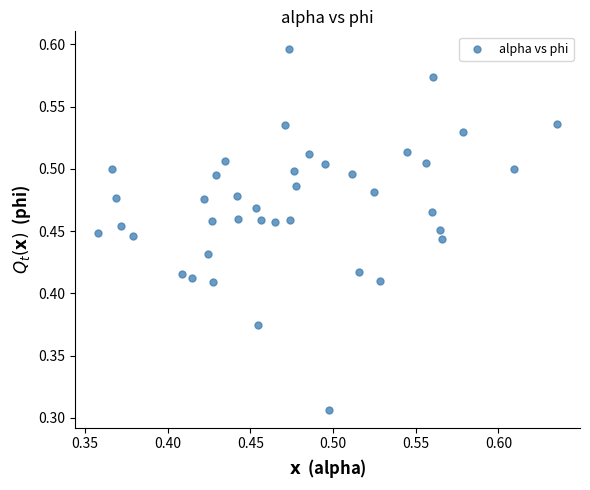

How many points are shown in the scatter plot?

40